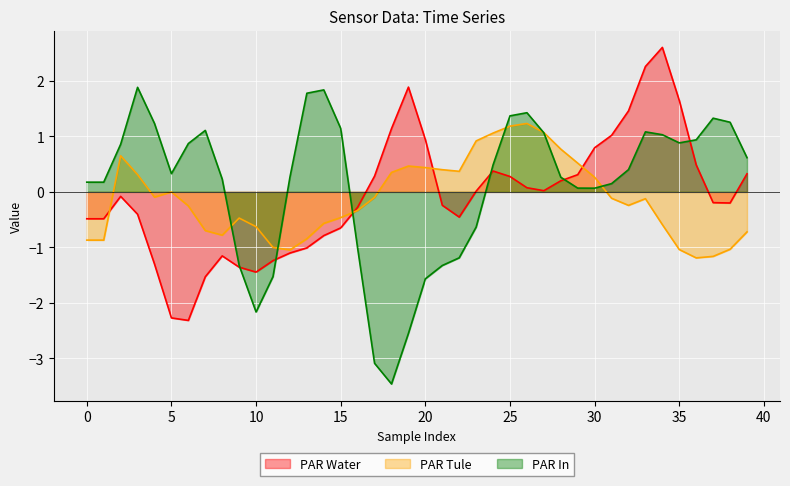

How many lines are shown in the chart?

3